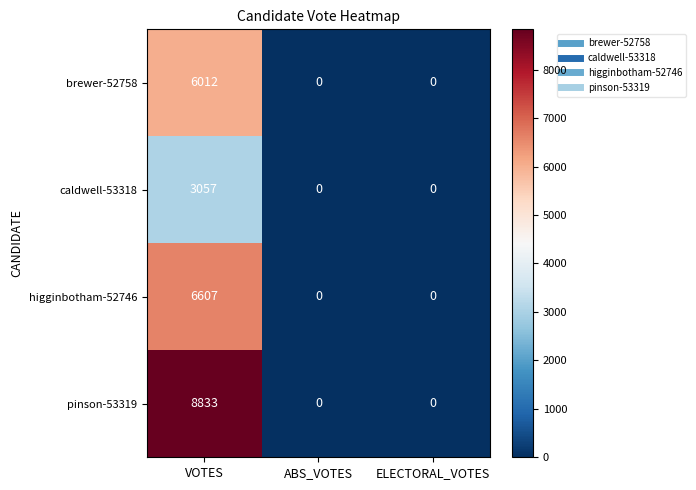

Read the caldwell-53318 value at VOTES, to the nearest 50.

3050